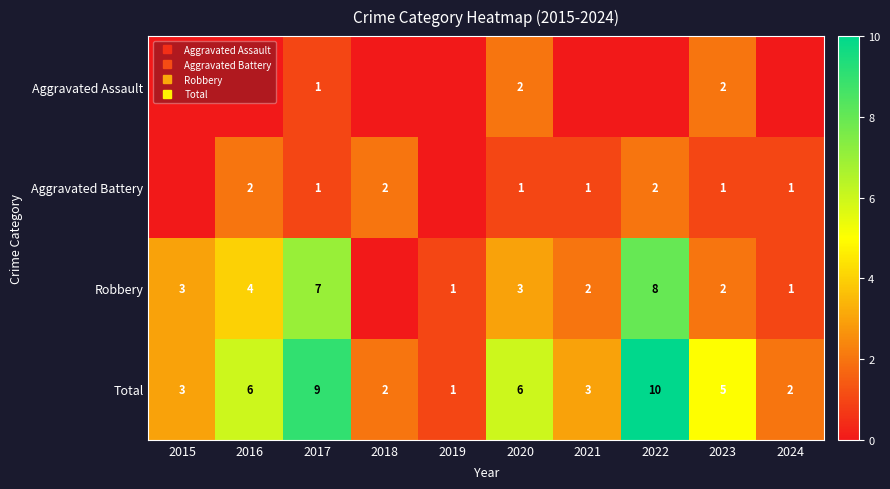

Which series has the largest range (max minus min)?

Total